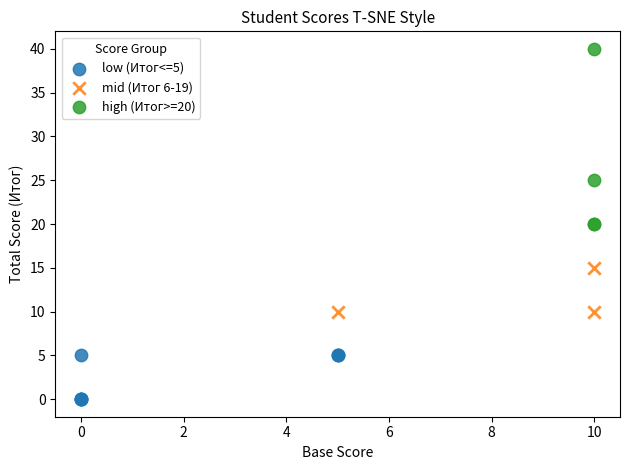

Which series has the largest Y range (max minus min)?

high (Итог>=20)